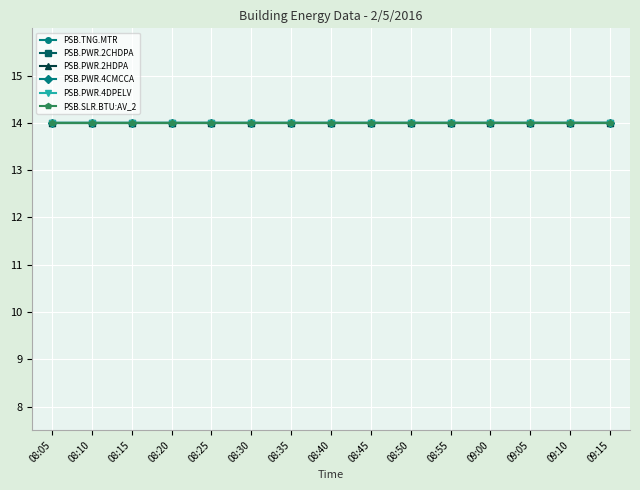

What are all the series names shown in the legend?

PSB.TNG.MTR, PSB.PWR.2CHDPA, PSB.PWR.2HDPA, PSB.PWR.4CMCCA, PSB.PWR.4DPELV, PSB.SLR.BTU:AV_2